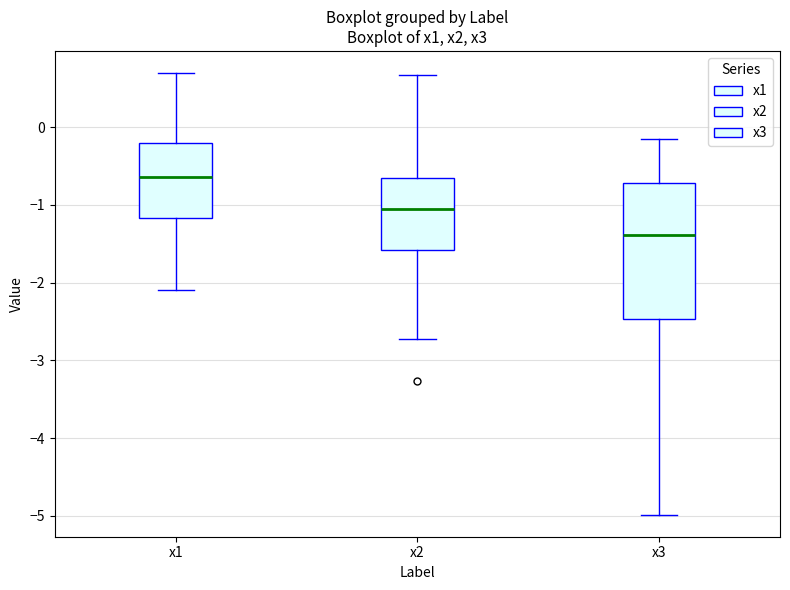

Reading left to right, transcribe this box plot: for each box, give where its median line is, the range the box spans, and where its two whiskers end, as read against the y-axis. The values are not printed on the chart, so give them approximately, as read against the axis.

x1: median -0.6, box -1.2 to -0.2, whiskers -2.1 to 0.7
x2: median -1.0, box -1.6 to -0.7, whiskers -2.7 to 0.7
x3: median -1.4, box -2.5 to -0.7, whiskers -5.0 to -0.2